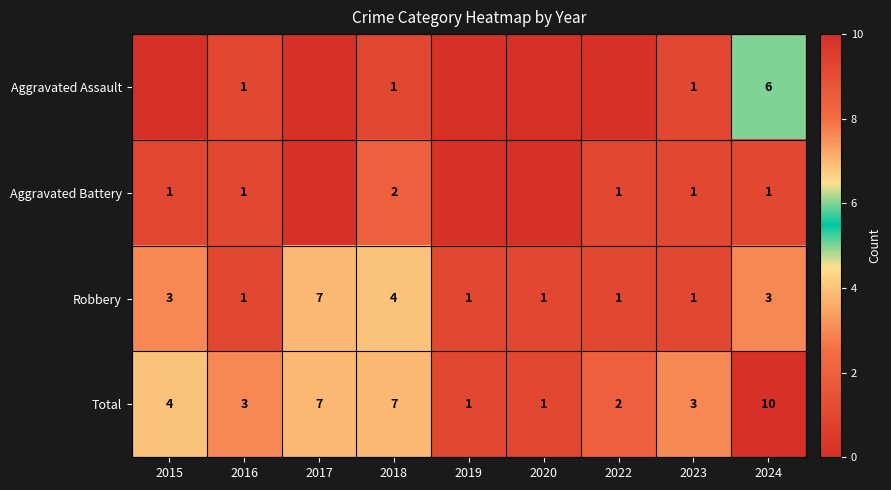

What is the sum of the Robbery values at 2023 and 2017?

8